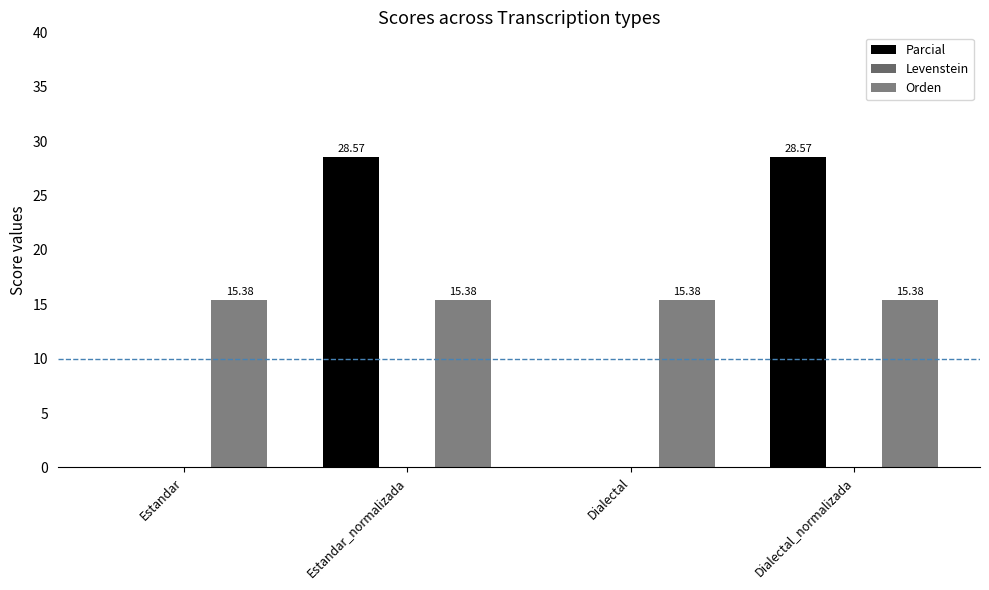

How many positive values does the Parcial series have?

2